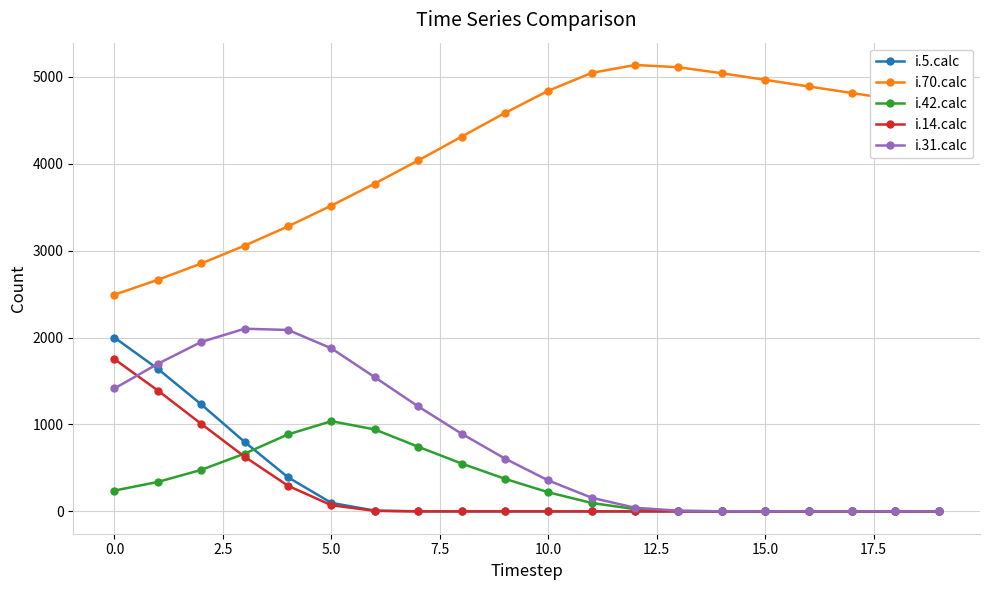

What is the sum of all i.31.calc values?

15948